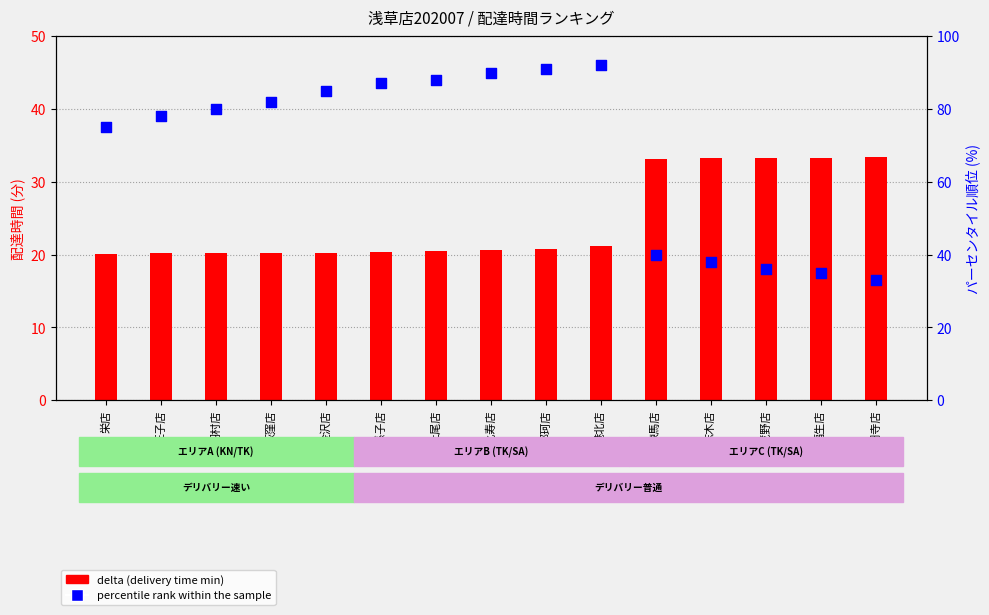

Which series has the largest total across all categories?

percentile rank within the sample